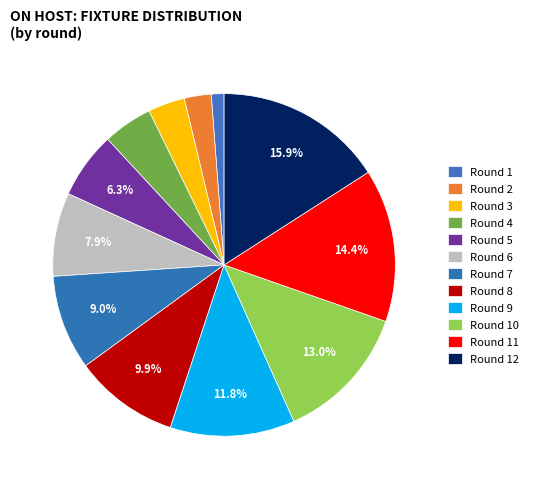

Does any single category account for the majority?

No